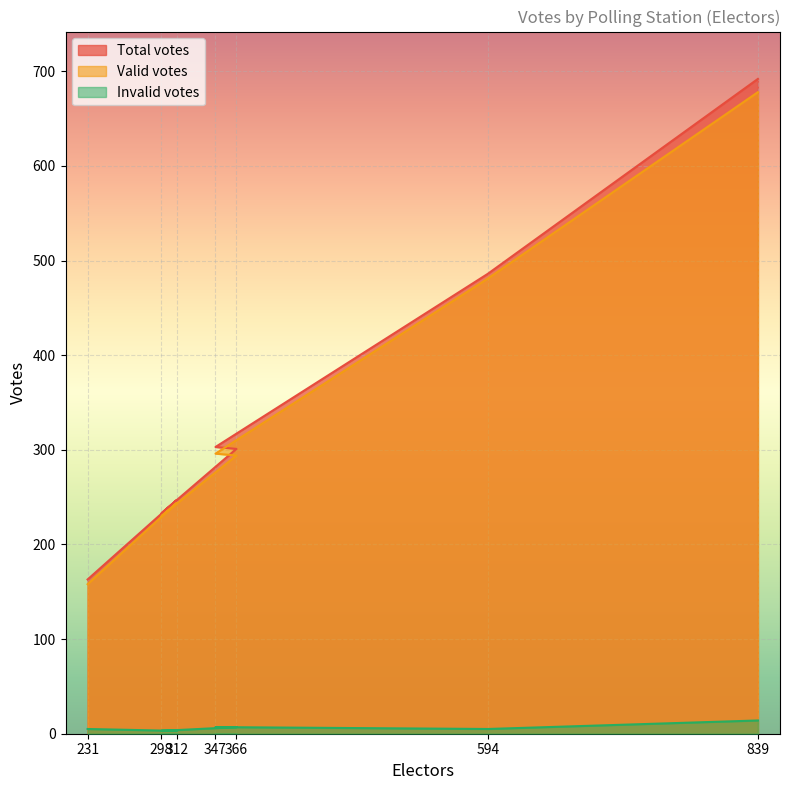

What is the spread (max minus min) of values at 839?

678